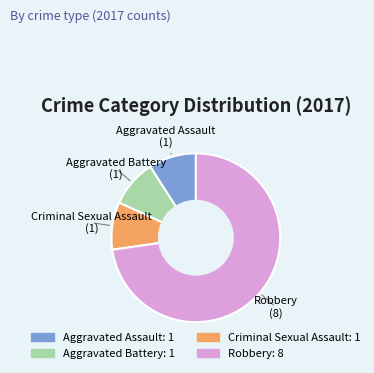

True or false: Aggravated Battery accounts for 9% of the total.

True